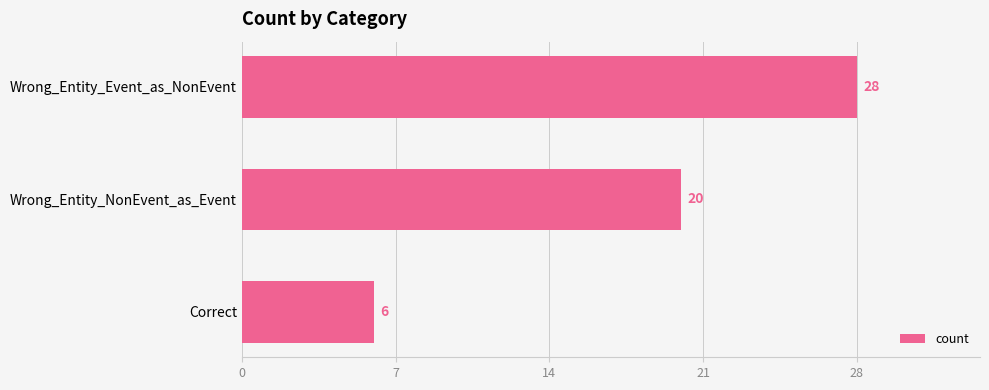

What is the smallest value displayed?

6